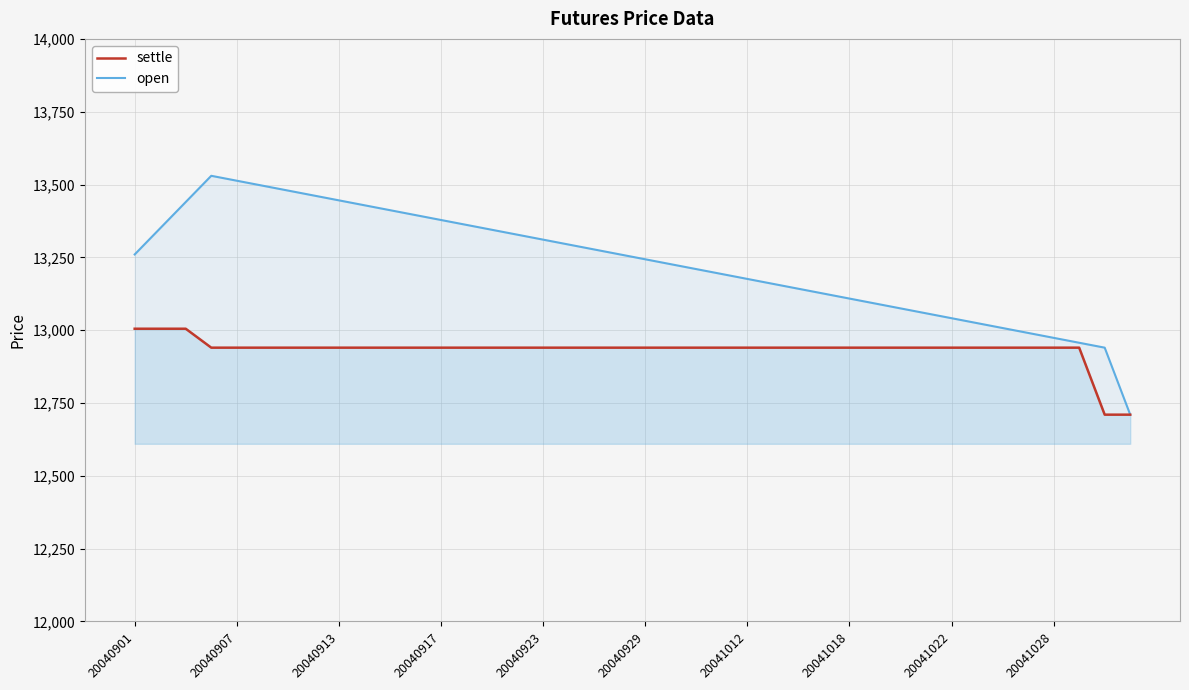

Rank the categories by value from lowest to highest.

20041101, 20041102, 20040906, 20040907, 20040908, 20040909, 20040910, 20040913, 20040914, 20040915, 20040916, 20040917, 20040920, 20040921, 20040922, 20040923, 20040924, 20040927, 20040928, 20040929, 20040930, 20041008, 20041011, 20041012, 20041013, 20041014, 20041015, 20041018, 20041019, 20041020, 20041021, 20041022, 20041025, 20041026, 20041027, 20041028, 20041029, 20040901, 20040902, 20040903